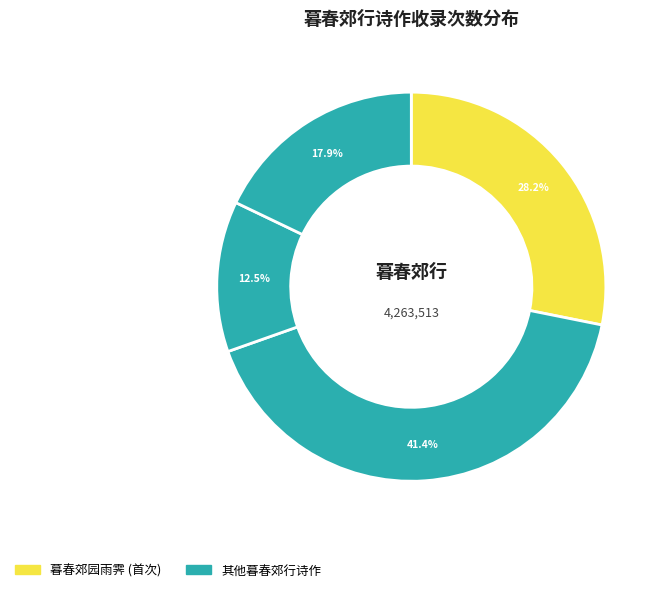

How many segments does this pie chart have?

4